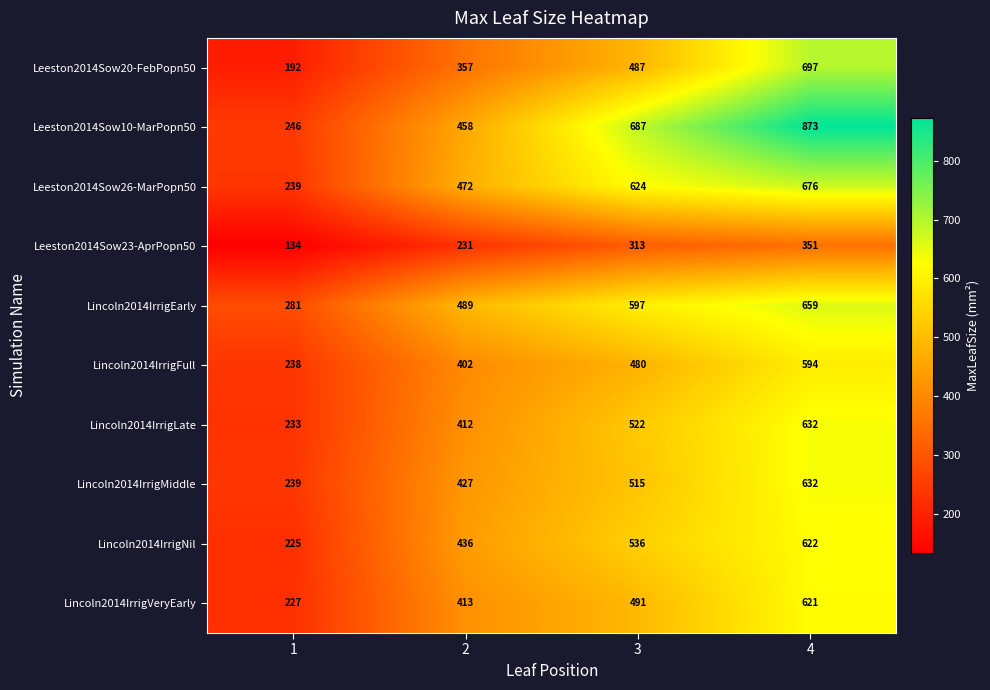

Between 2 and 4, which series saw the biggest shift?

Leeston2014Sow10-MarPopn50